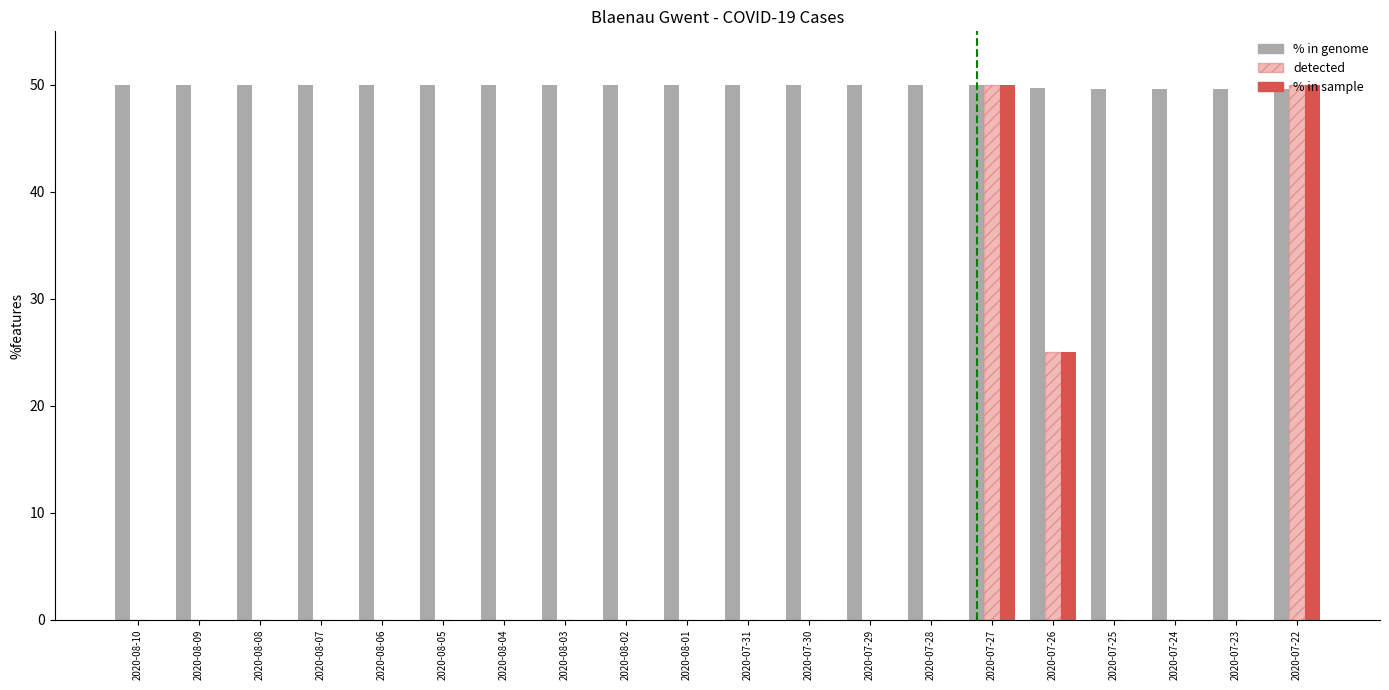

Reading left to right, list all the values displayed in this chart.

% in genome: 50.0	50.0	50.0	50.0	50.0	50.0	50.0	50.0	50.0	50.0	50.0	50.0	50.0	50.0	50.0	49.7	49.6	49.6	49.6	49.6
detected: 0.0	0.0	0.0	0.0	0.0	0.0	0.0	0.0	0.0	0.0	0.0	0.0	0.0	0.0	50.0	25.0	0.0	0.0	0.0	50.0
% in sample: 0.0	0.0	0.0	0.0	0.0	0.0	0.0	0.0	0.0	0.0	0.0	0.0	0.0	0.0	50.0	25.0	0.0	0.0	0.0	50.0